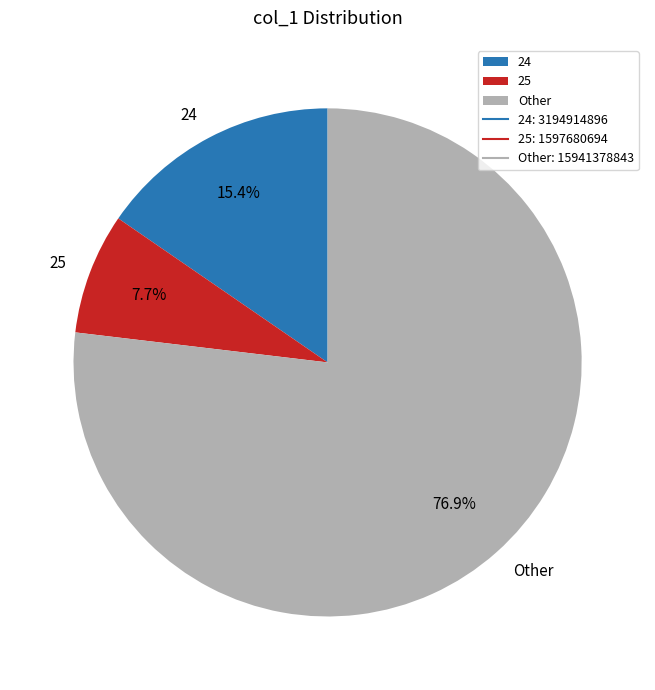

Which category has the biggest portion of the pie?

Other